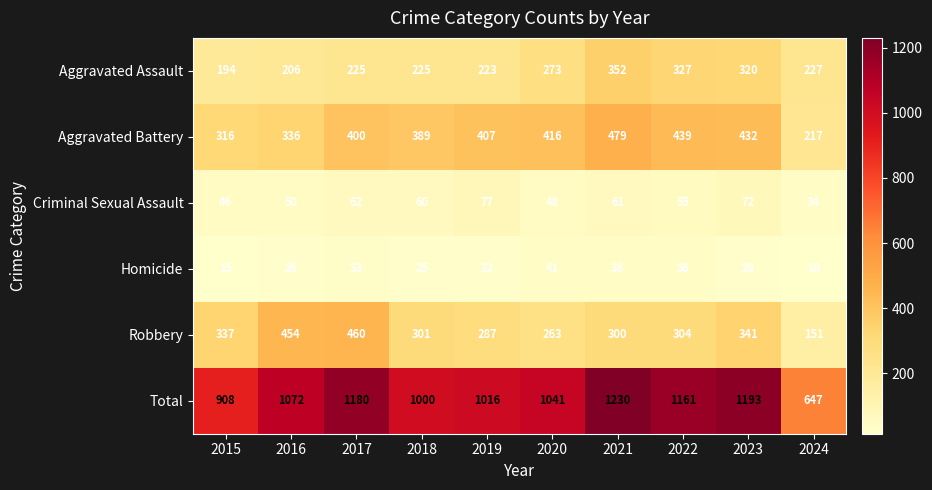

True or false: Aggravated Assault has a value of 227 at 2024.

True